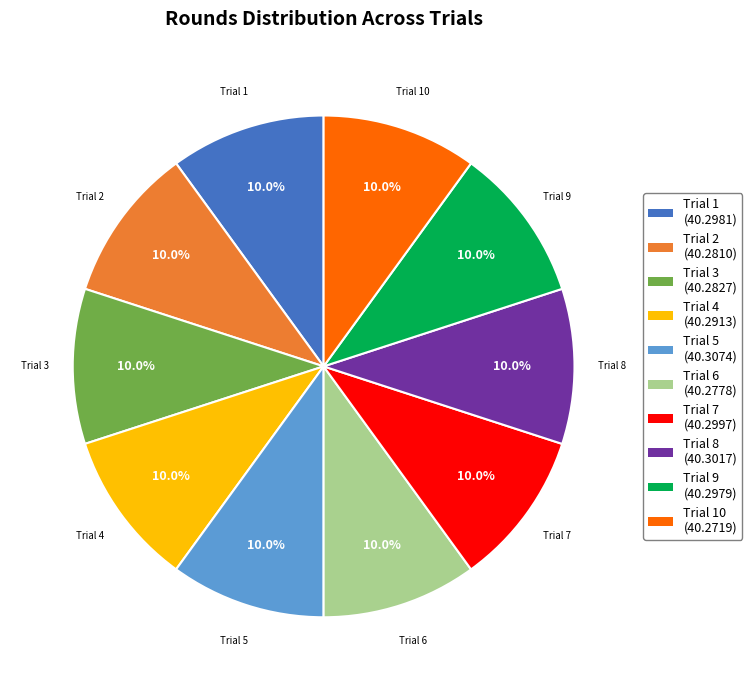

Do Trial 7 (40.2997) and Trial 3 (40.2827) together represent more than half of the pie?

No